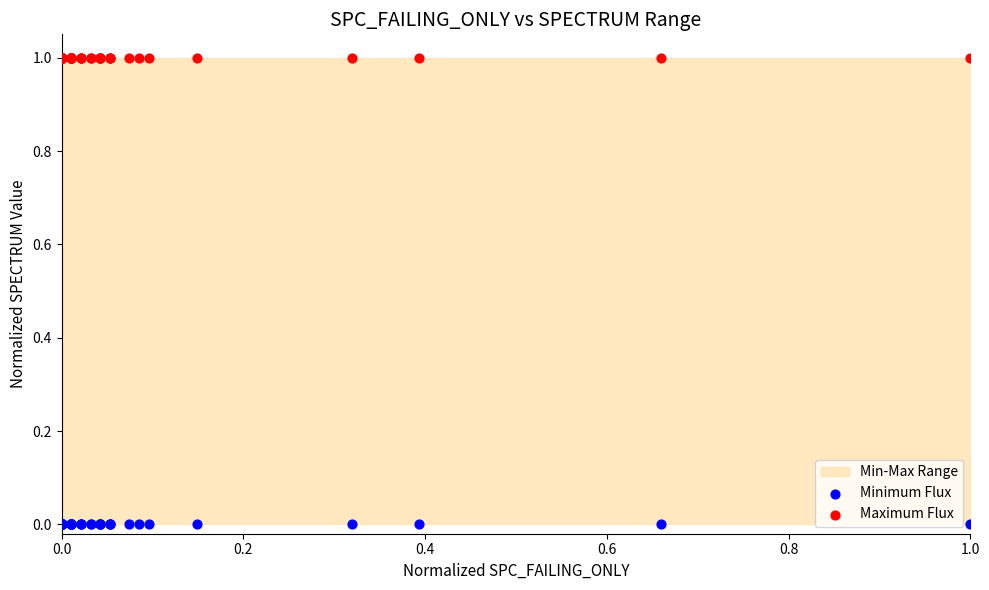

Which series contains the lowest Y value?

Minimum Flux